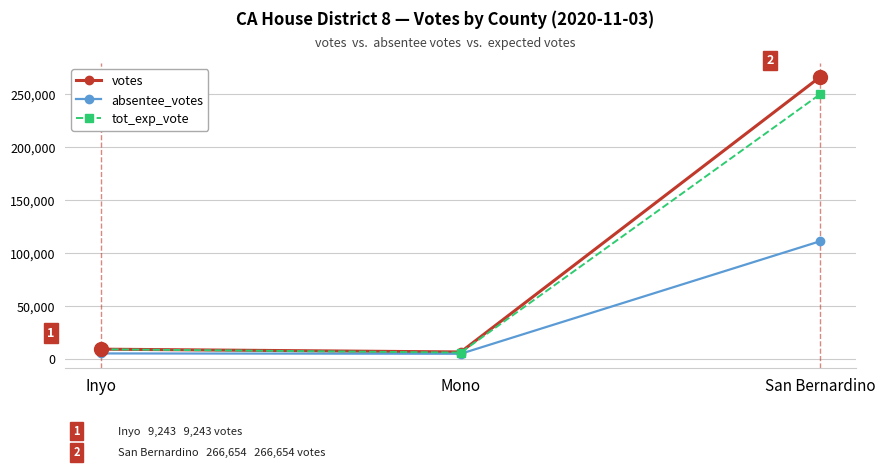

What is the difference between the maximum and minimum values in the votes series?

260052